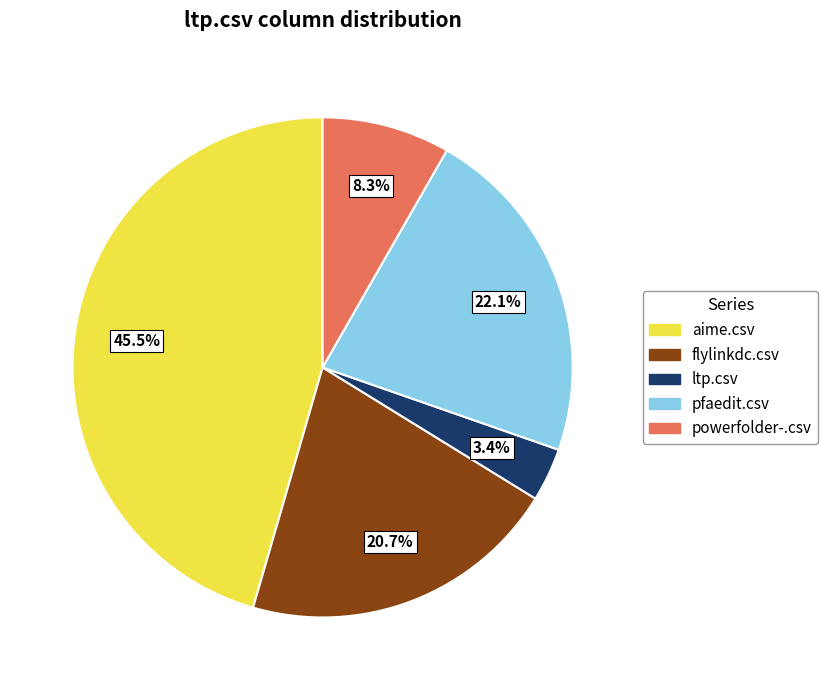

Rank the categories by value from lowest to highest.

ltp.csv, powerfolder-.csv, flylinkdc.csv, pfaedit.csv, aime.csv